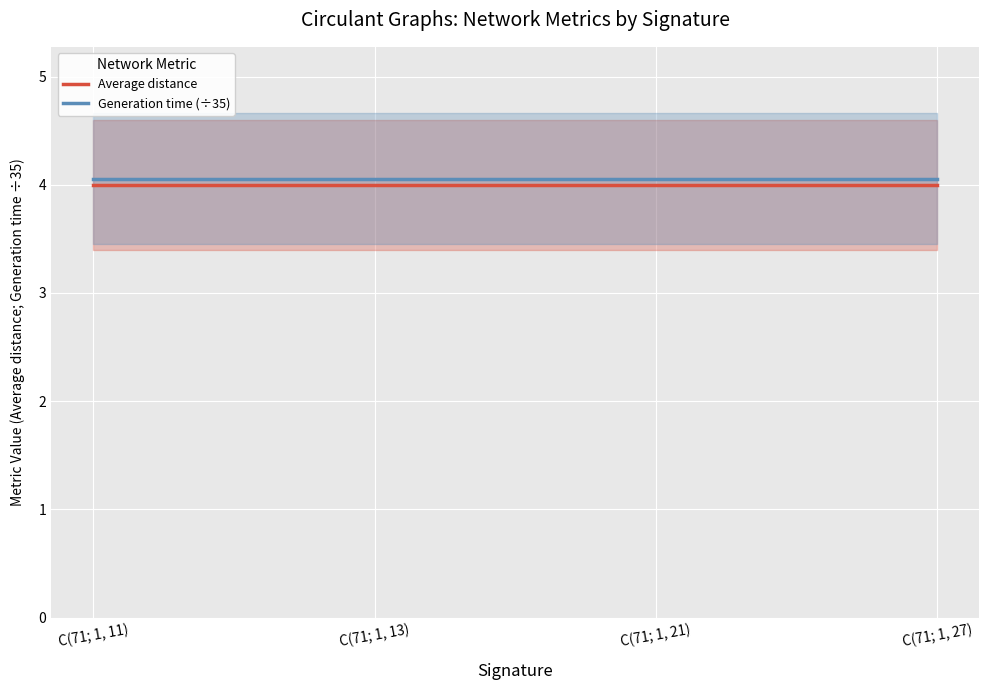

At how many categories does at least one series exceed 4?

4